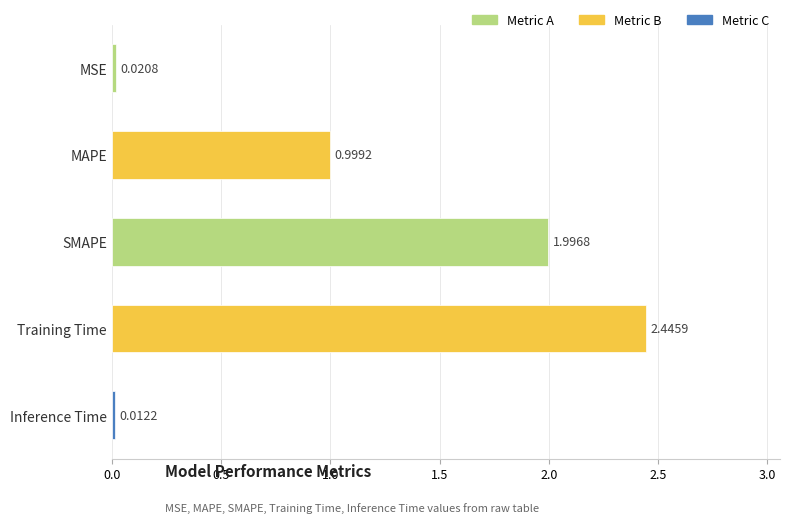

Which label corresponds to the largest value in the chart?

Training Time